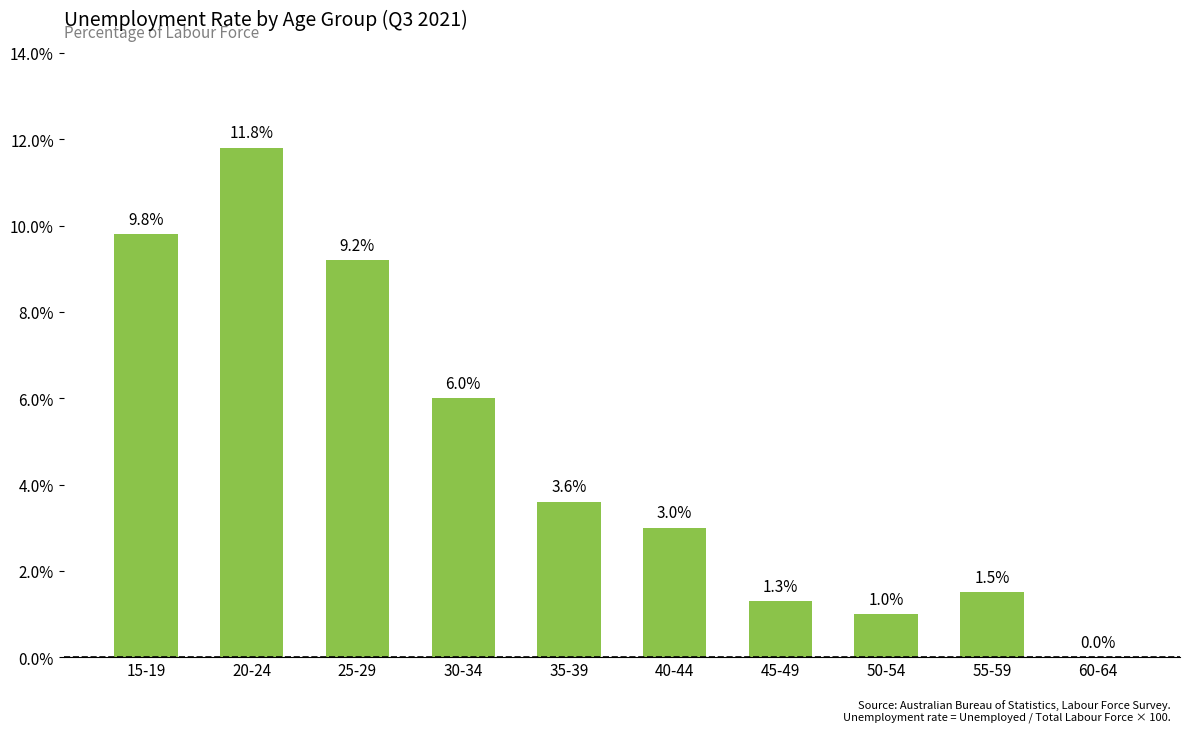

What is the change in value from 15-19 to 25-29?

-0.6